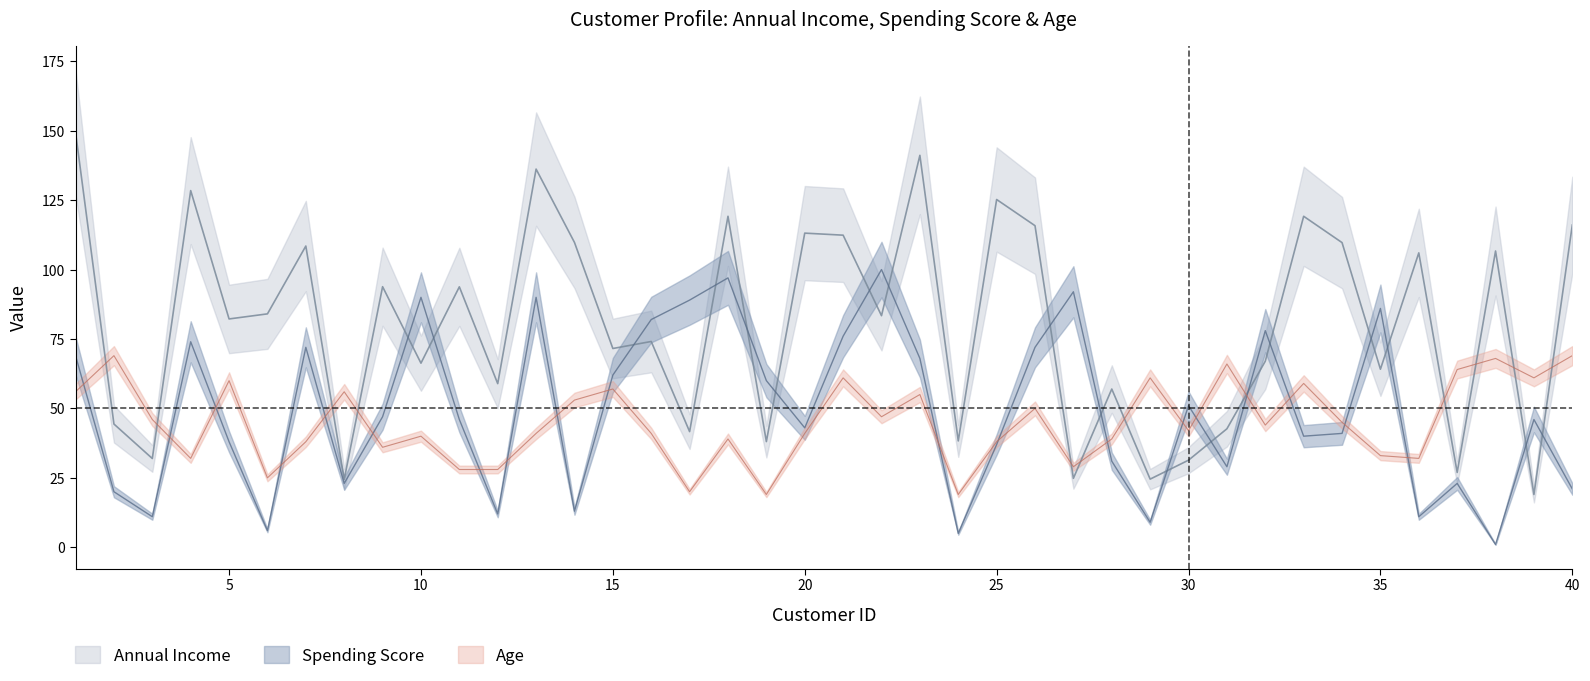

List the series in order of their peak value, highest first.

Annual Income, Spending Score, Age